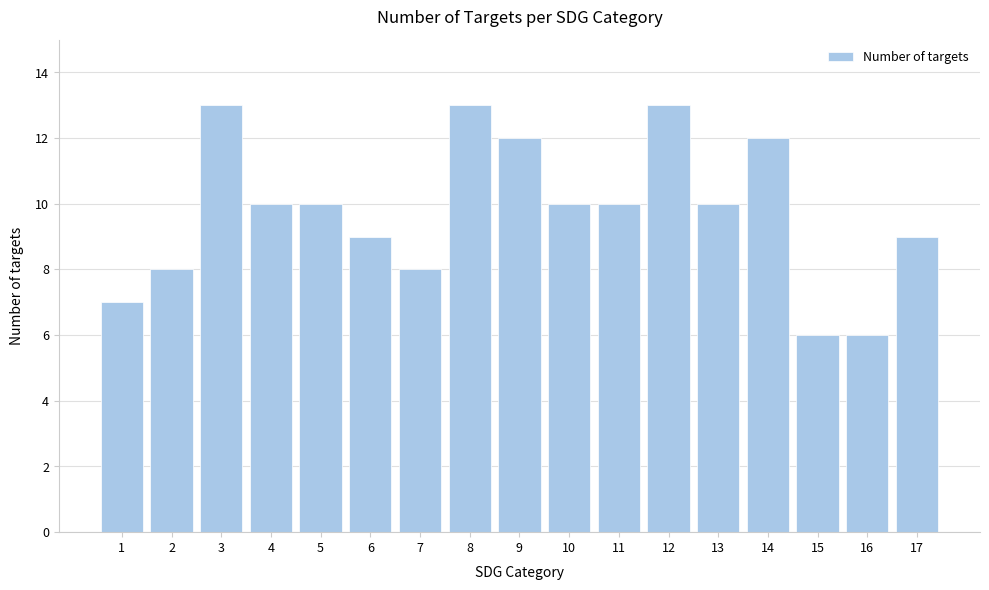

Reading right to left, transcribe all the data shown in this chart.

17=9	16=6	15=6	14=12	13=10	12=13	11=10	10=10	9=12	8=13	7=8	6=9	5=10	4=10	3=13	2=8	1=7